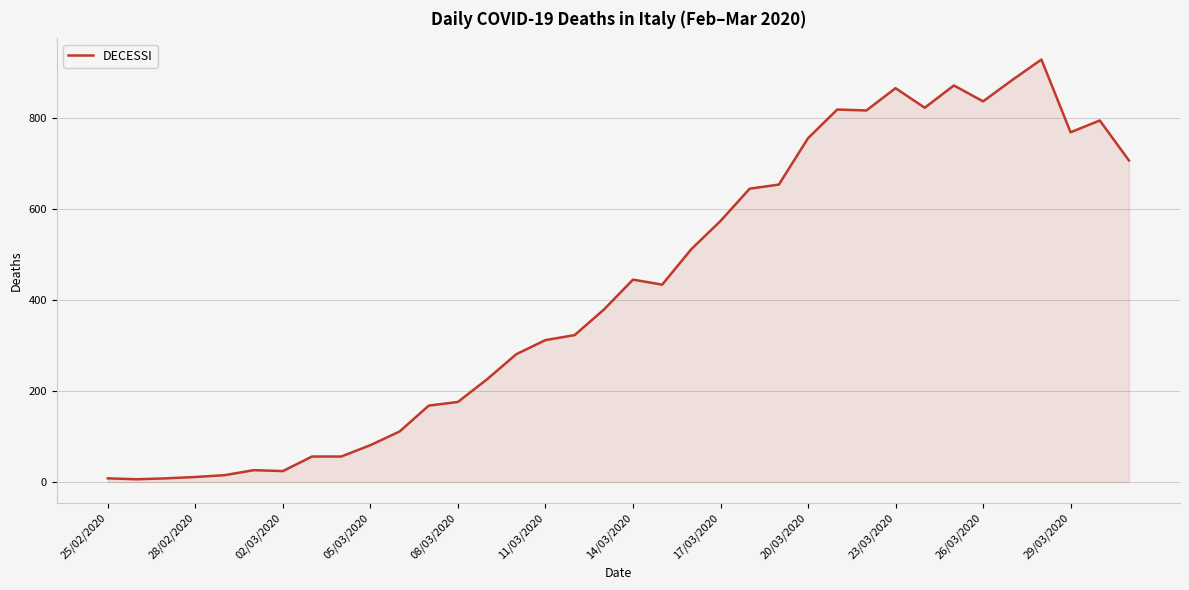

How many categories are shown in the chart?

36